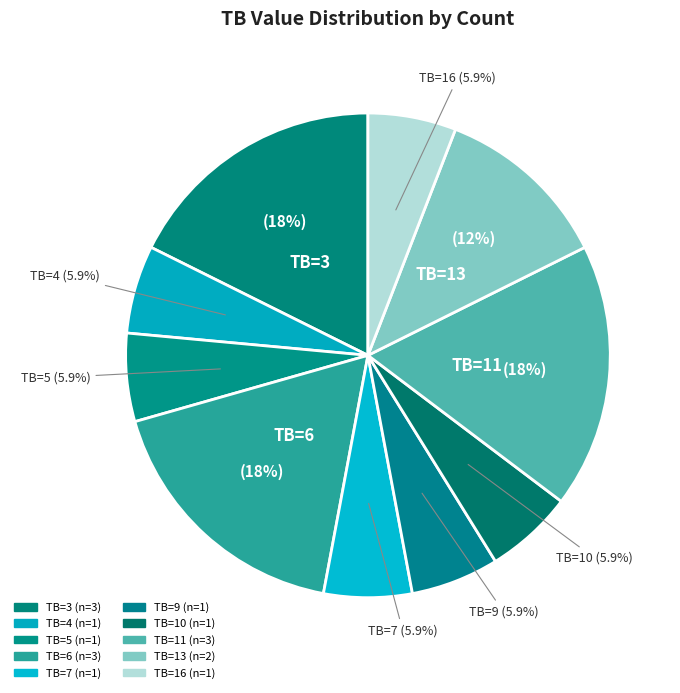

How many slices are in this pie chart?

10